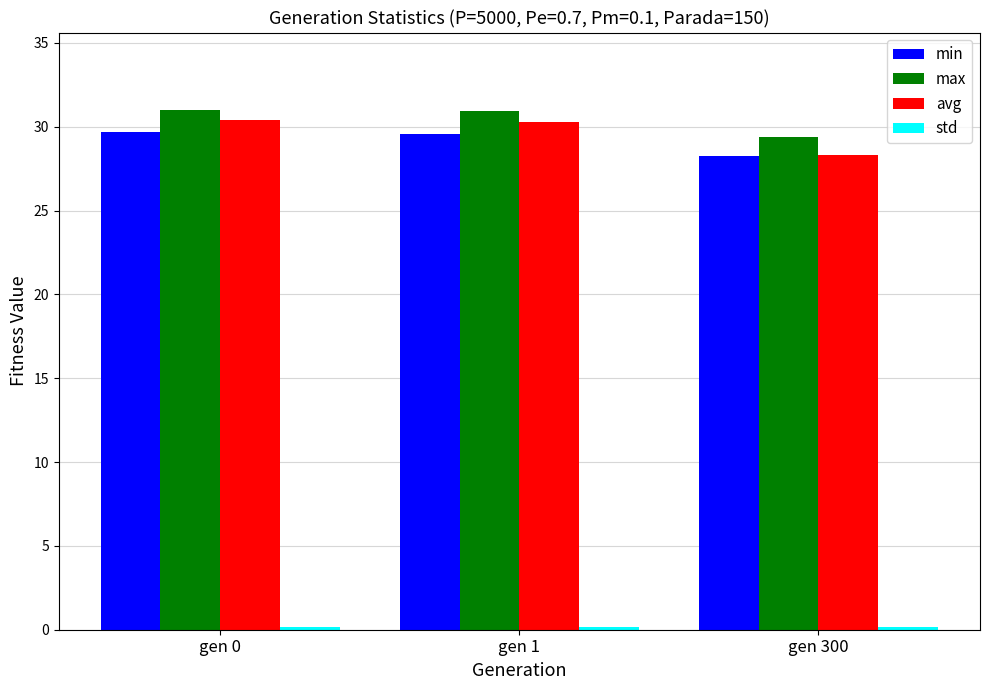

What is the sum of the max values at gen 1 and gen 300?

60.4